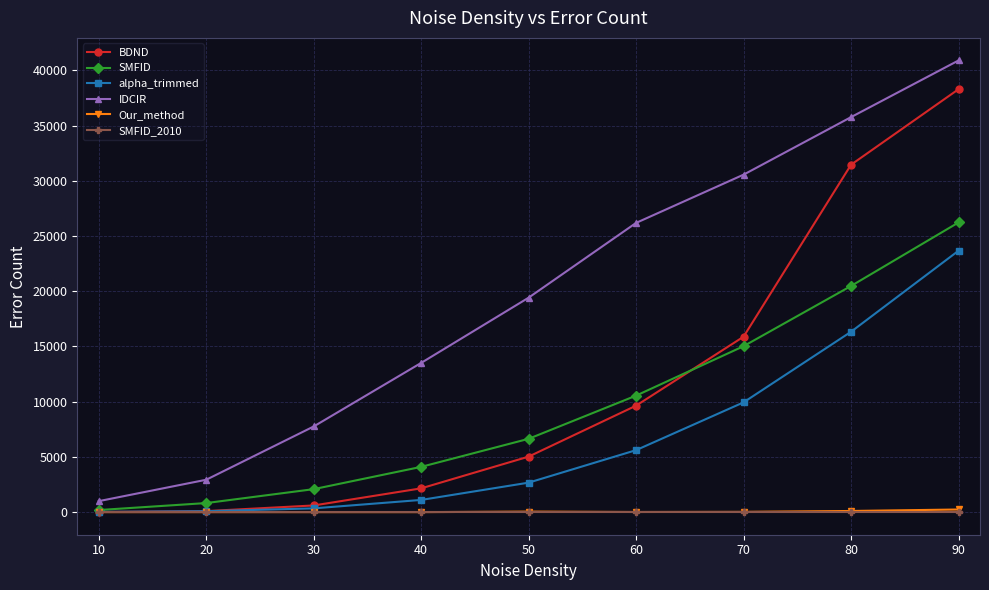

What is the maximum value for IDCIR?

40890